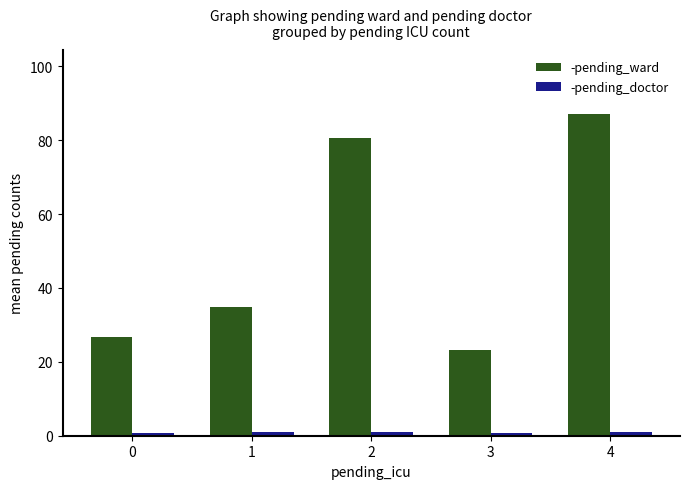

At which category is the sum across all series the highest?

4